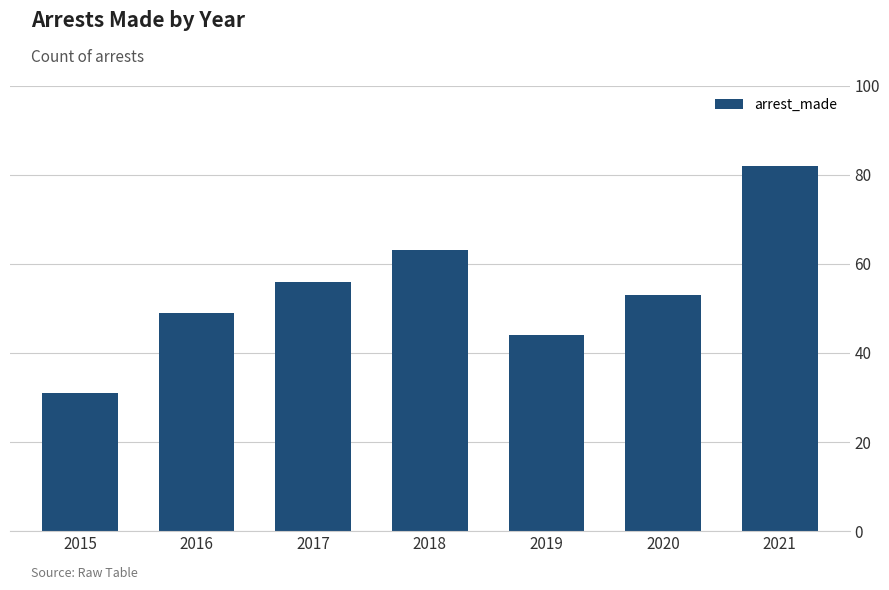

Rank the categories by value from lowest to highest.

2015, 2019, 2016, 2020, 2017, 2018, 2021